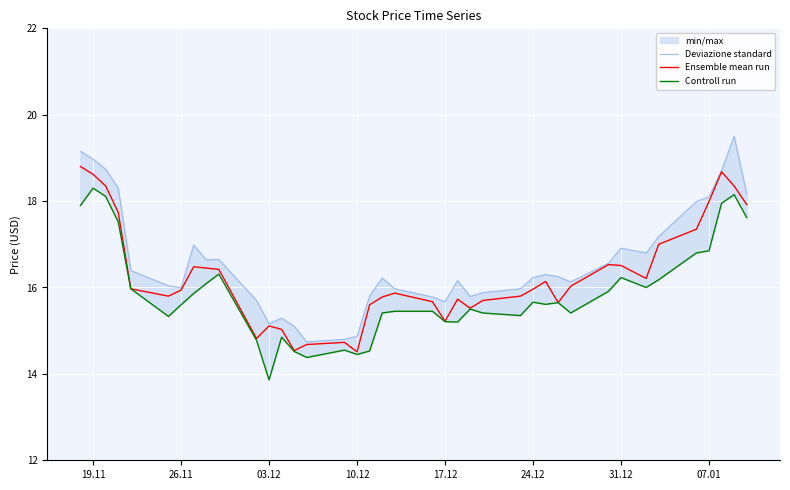

What is the maximum value for Ensemble mean run?

18.8